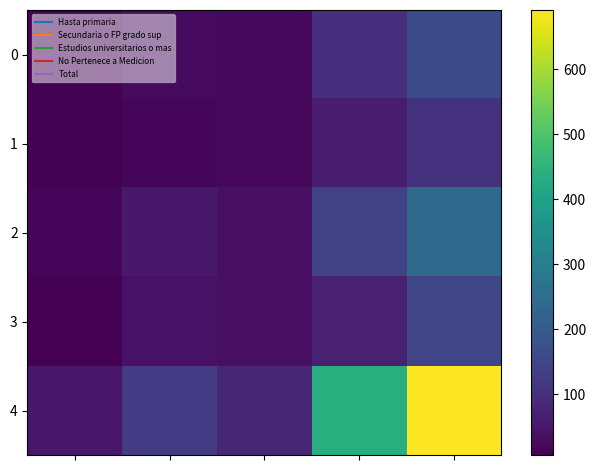

Rank the series by their maximum value, from highest to lowest.

4, 2, 0, 3, 1